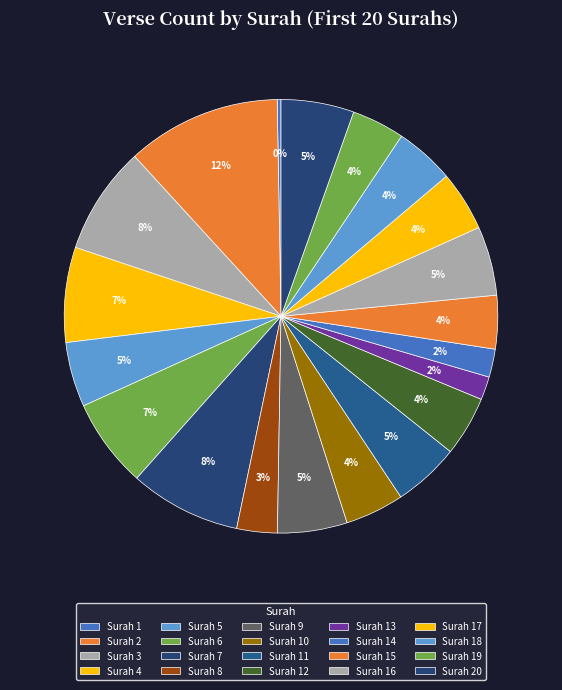

To the nearest percent, what is the average slice percentage?

5%